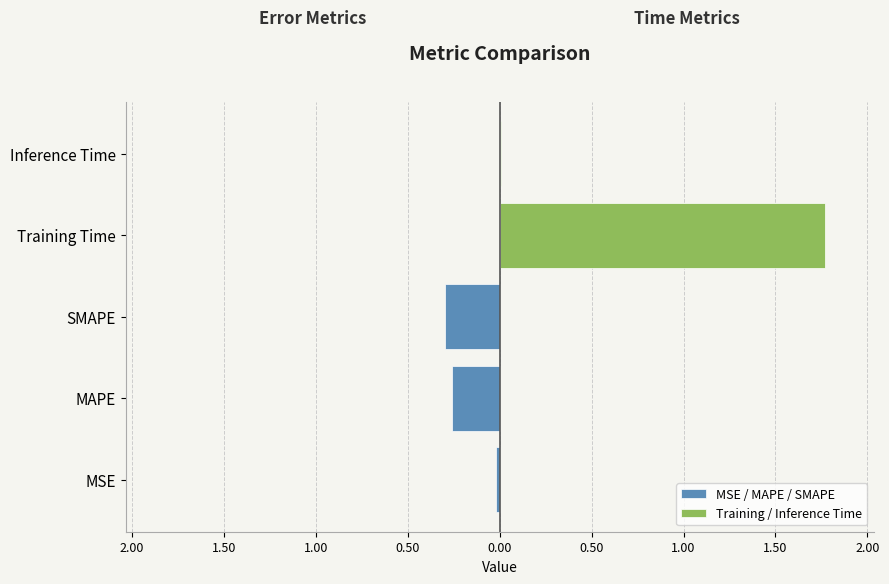

How many groups of bars are there?

5